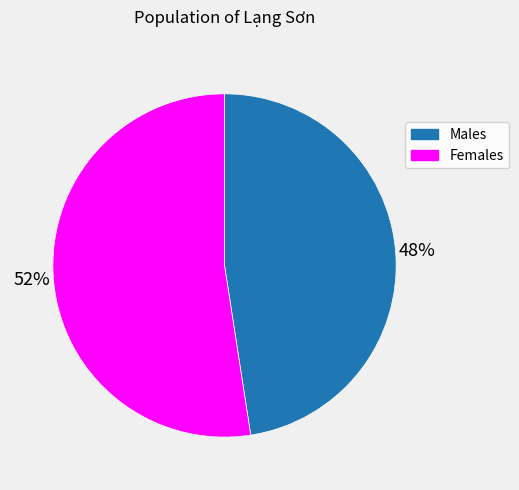

Which has a higher value, Females or Males?

Females